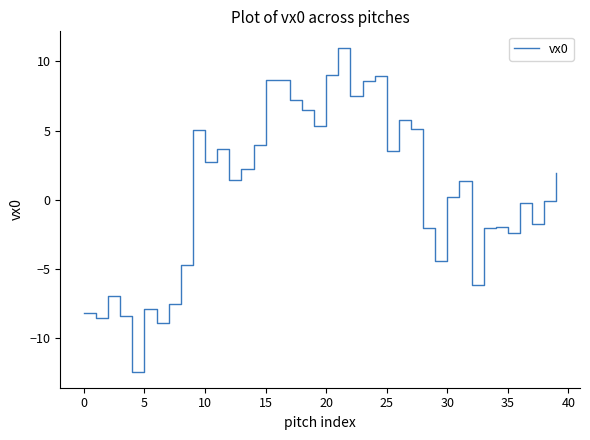

What is the difference between the maximum and minimum values?

23.4